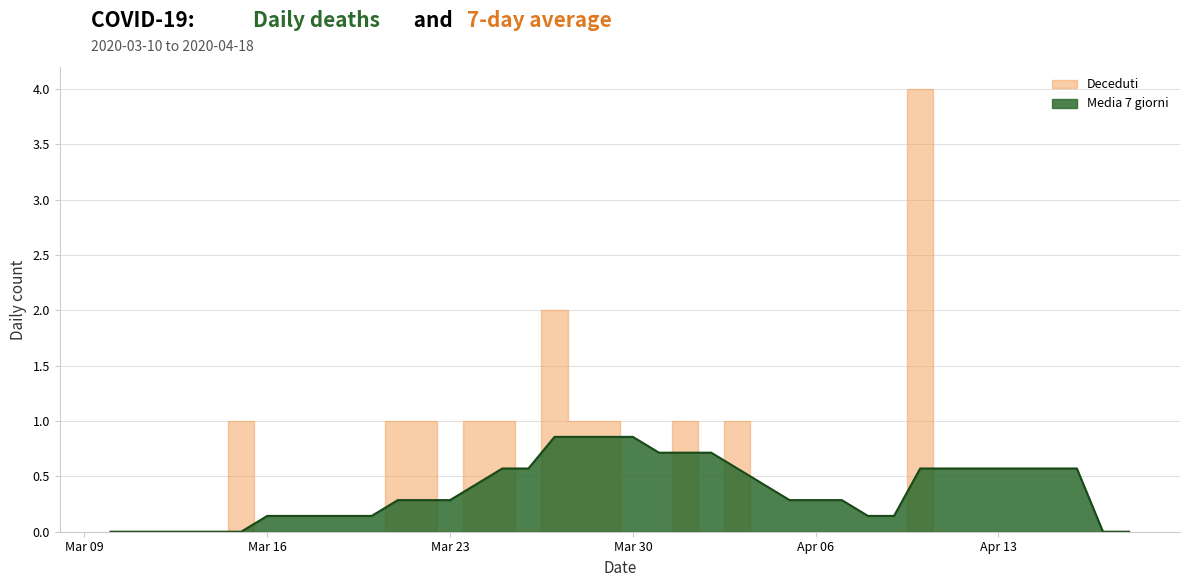

At which label is Media 7 giorni closest to 0?

Mar 09